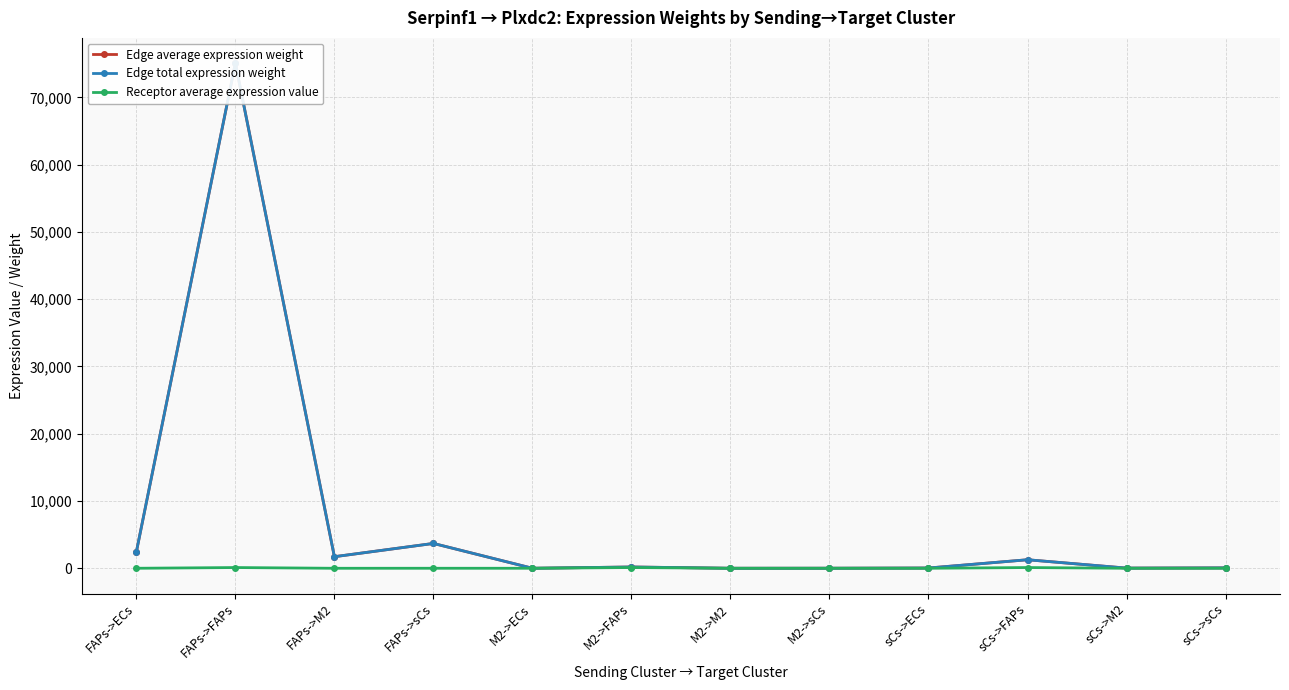

Does the chart have visible grid lines?

Yes